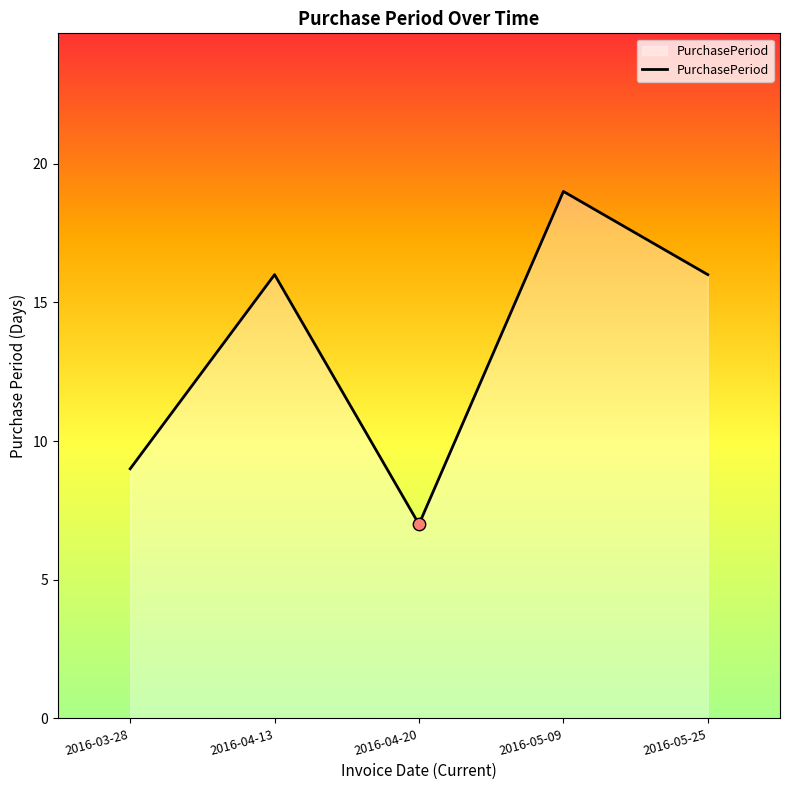

Approximately how many times larger is the value at 2016-03-28 compared to 2016-04-13?

0.6